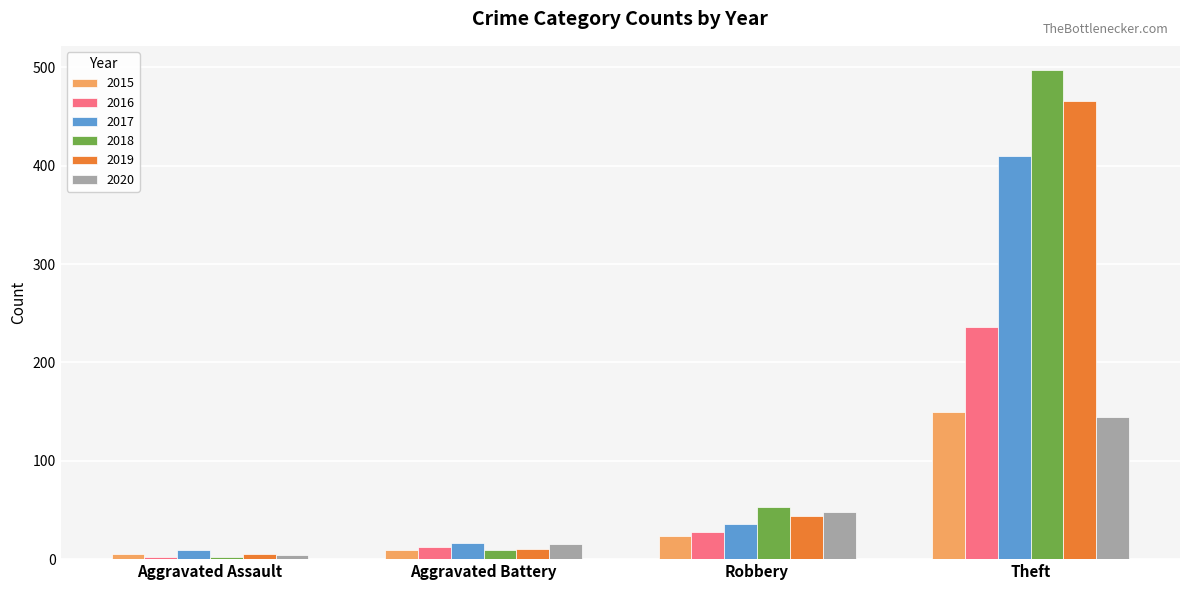

What is the total value across all series at Robbery?

233